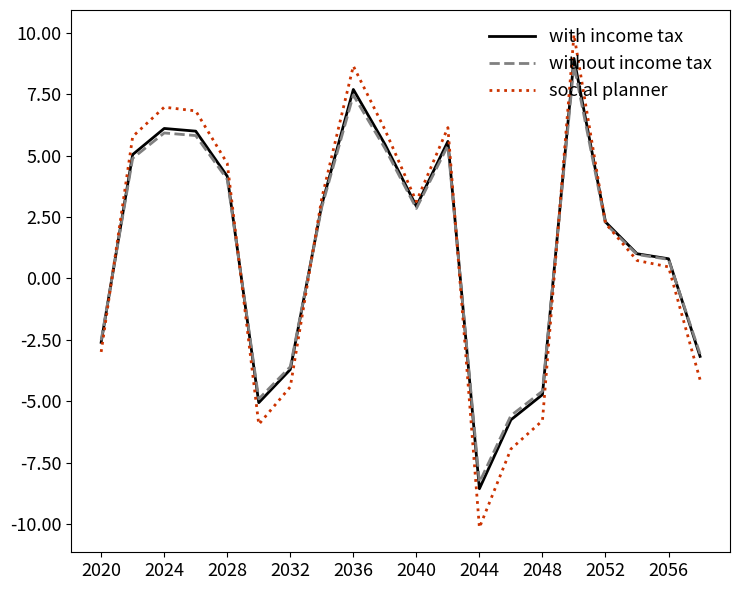

What is the difference between the maximum and minimum values in the without income tax series?

17.0